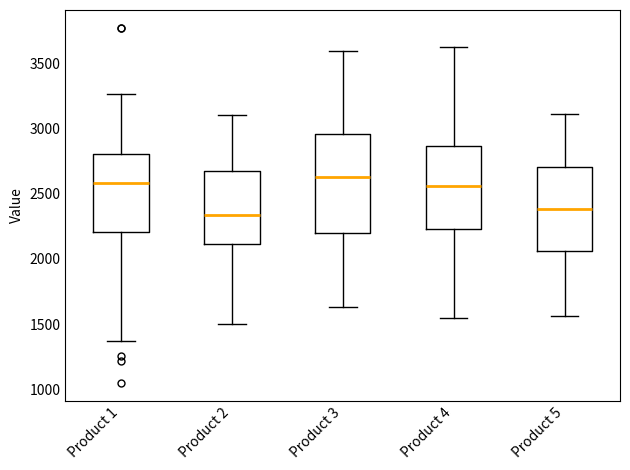

Where is the lower edge of the box for Product 3 on the y-axis? The values are not printed on the chart, so give them approximately, as read against the axis.

2200